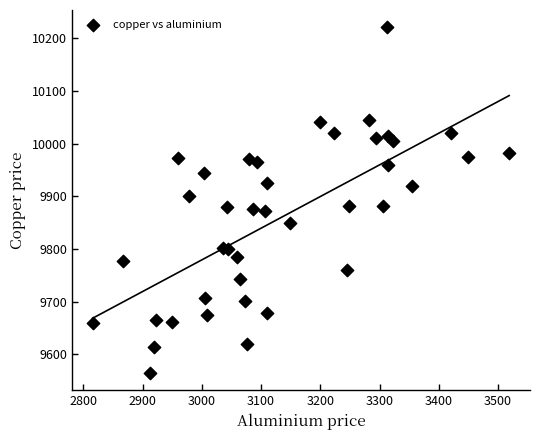

What is the range of X values (max minus min)?

703.5